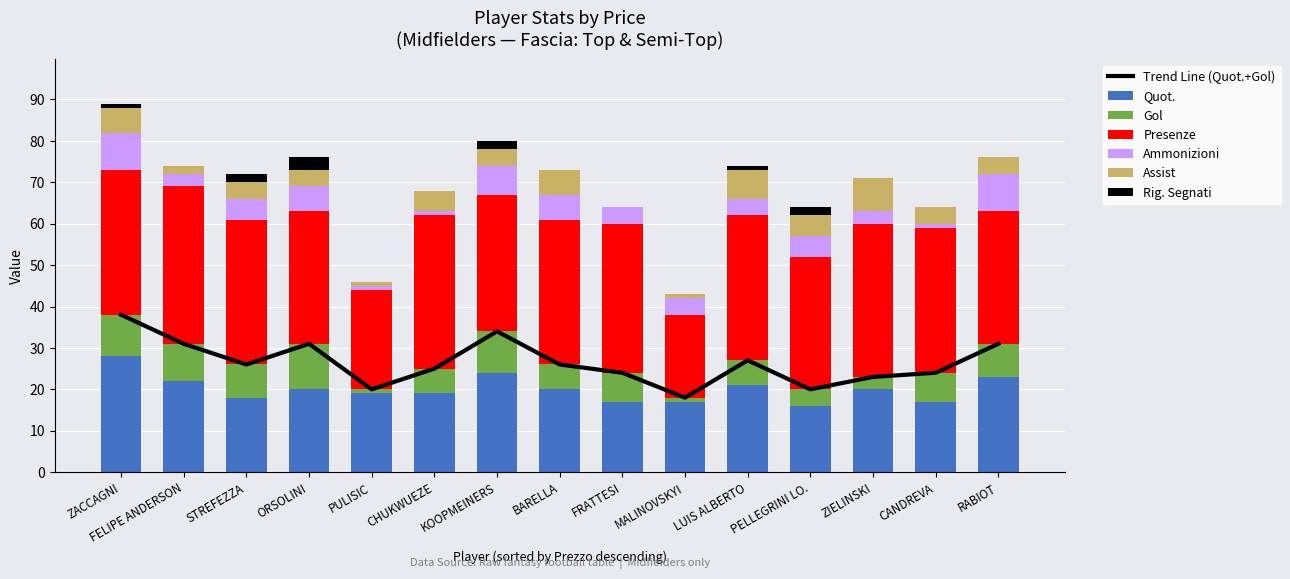

Between PULISIC and FELIPE ANDERSON, which is larger?

FELIPE ANDERSON